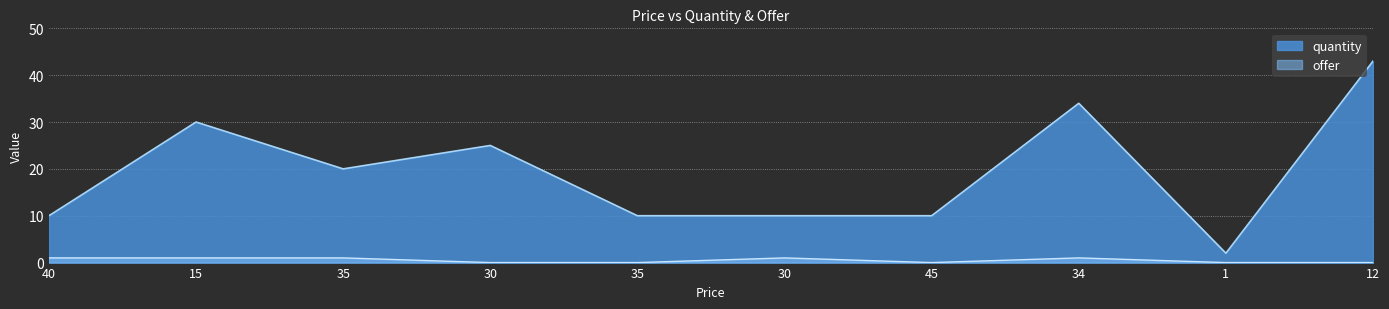

Between 30 and 34, which series saw the biggest shift?

quantity